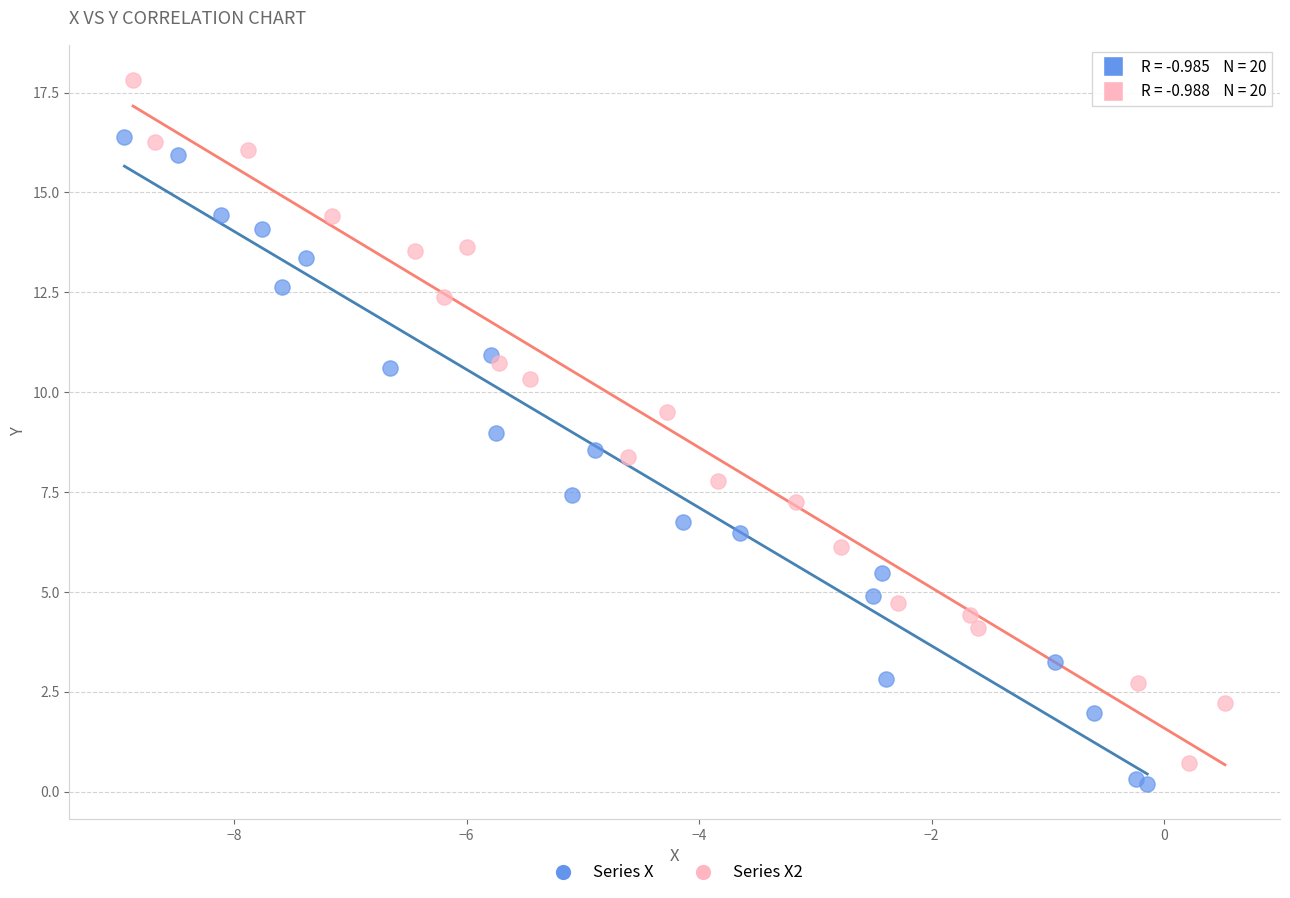

Which series has the widest spread of Y values?

Series X2